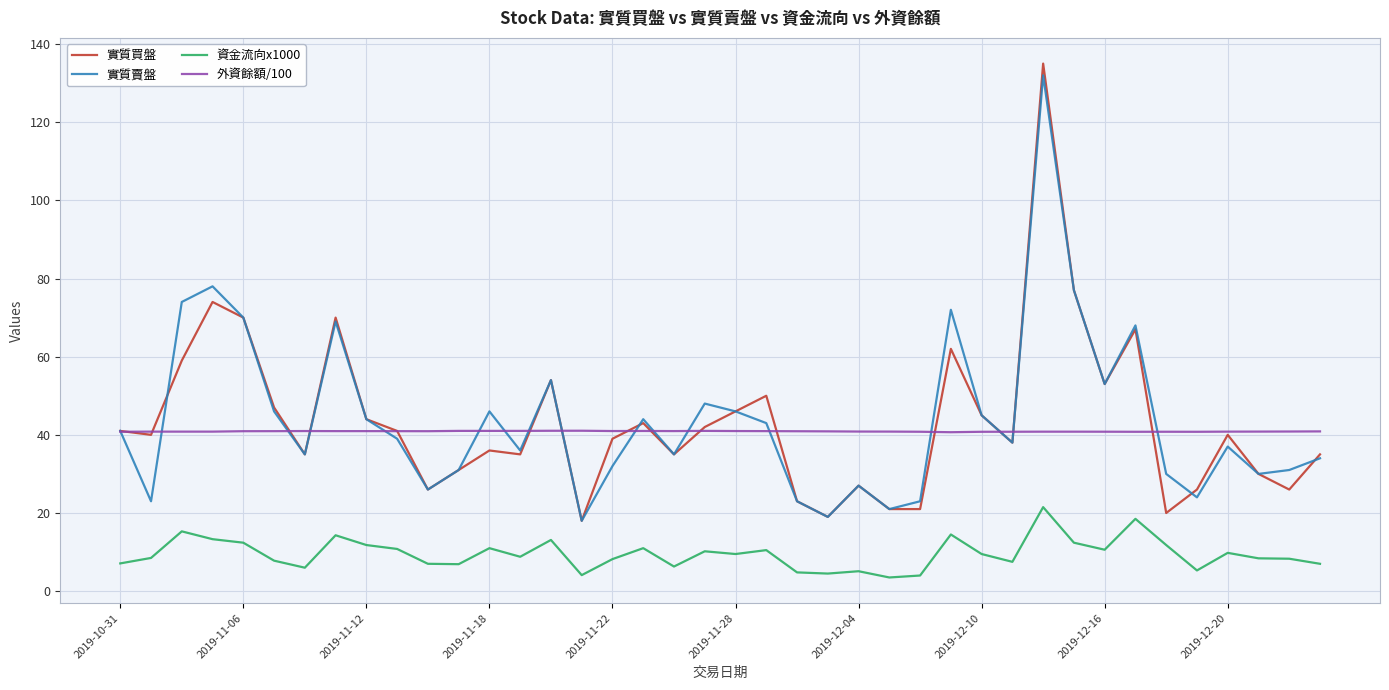

True or false: 資金流向x1000 and 外資餘額/100 cross at least once.

False